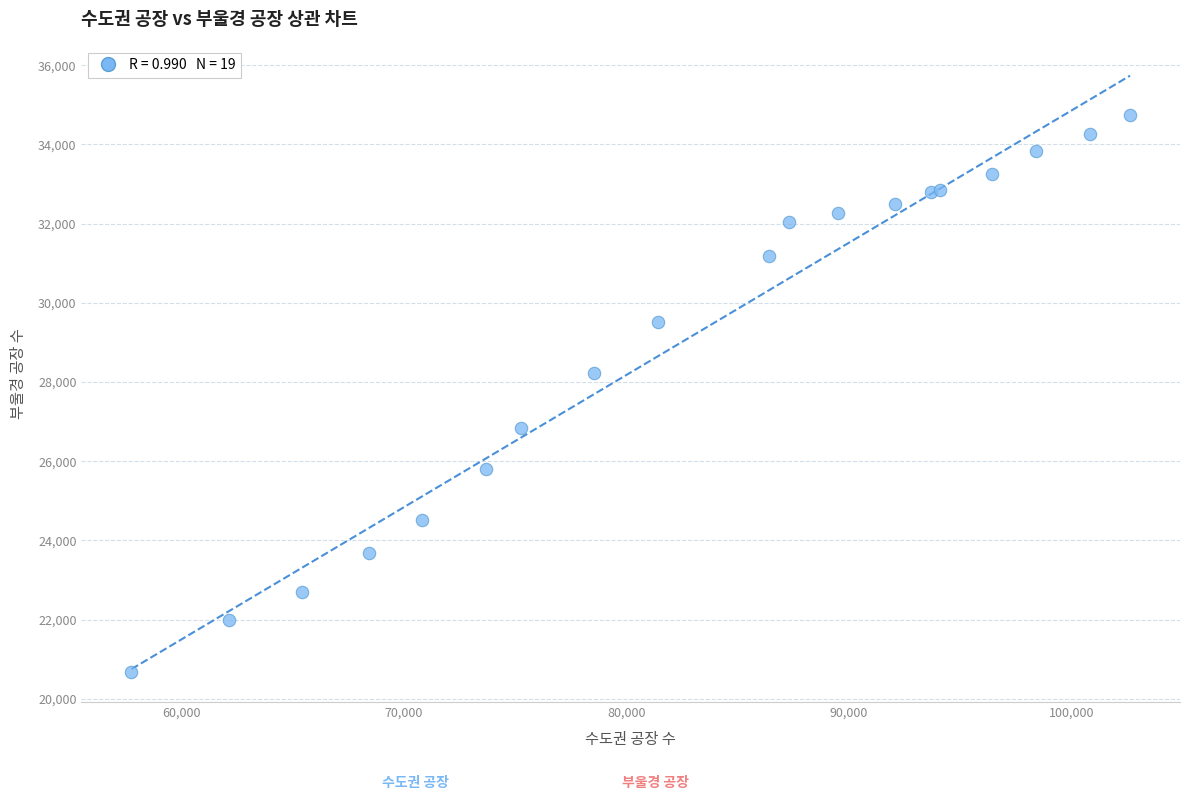

What Y value in the scatter plot is closest to 27712?

28228